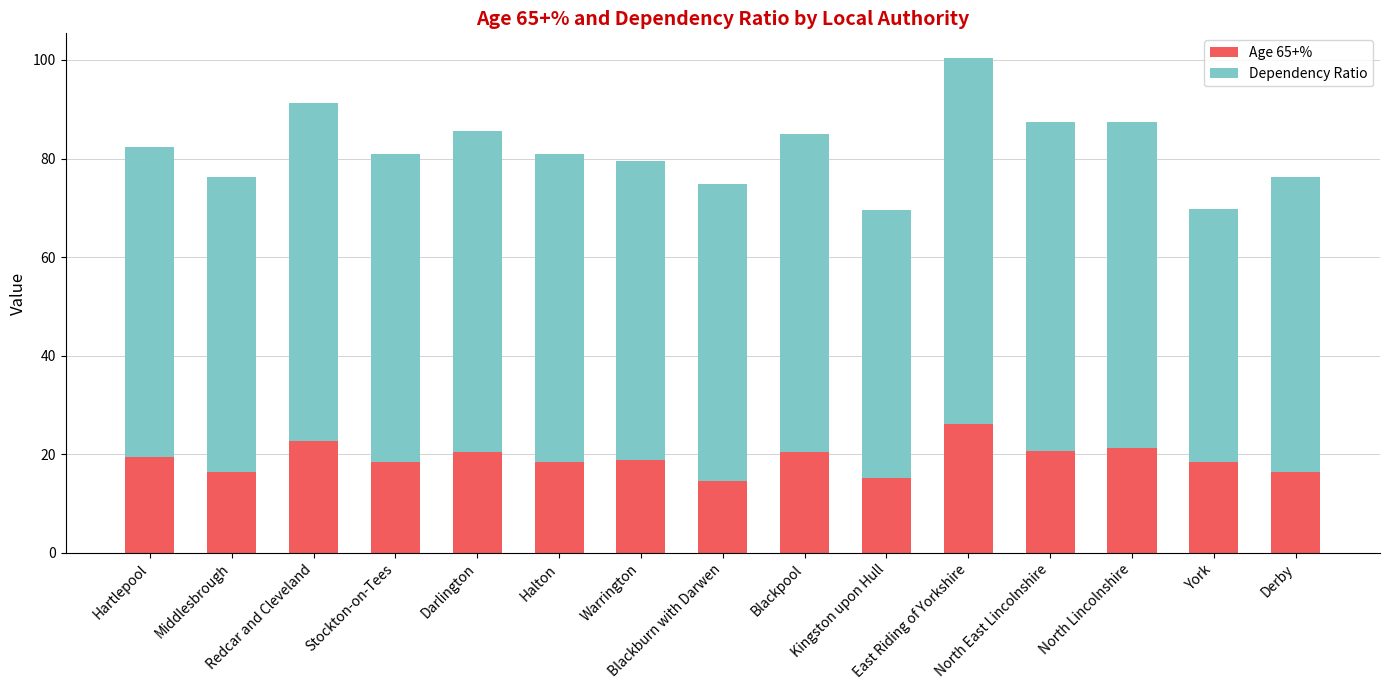

What is the maximum value for Age 65+%?

26.2